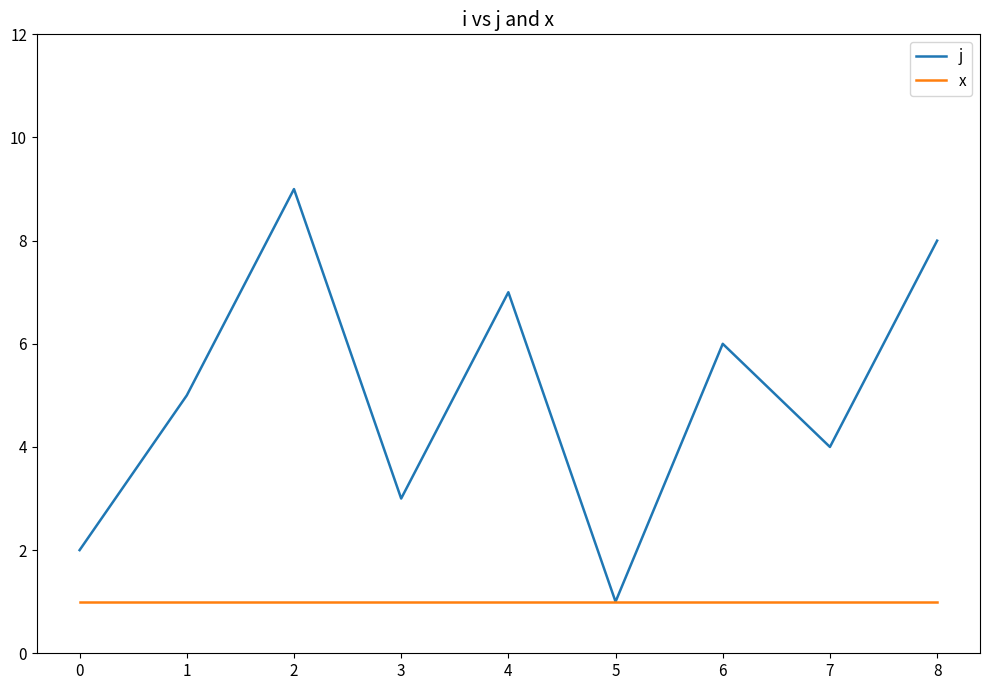

How many lines are shown in the chart?

2